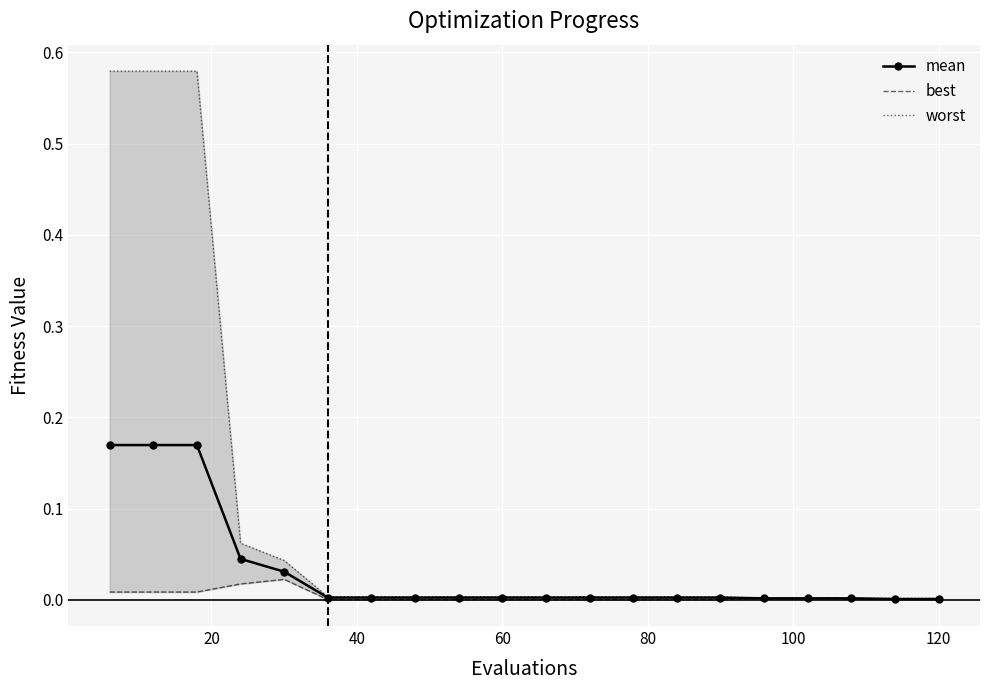

What is the difference between the maximum and minimum values in the worst series?

0.6